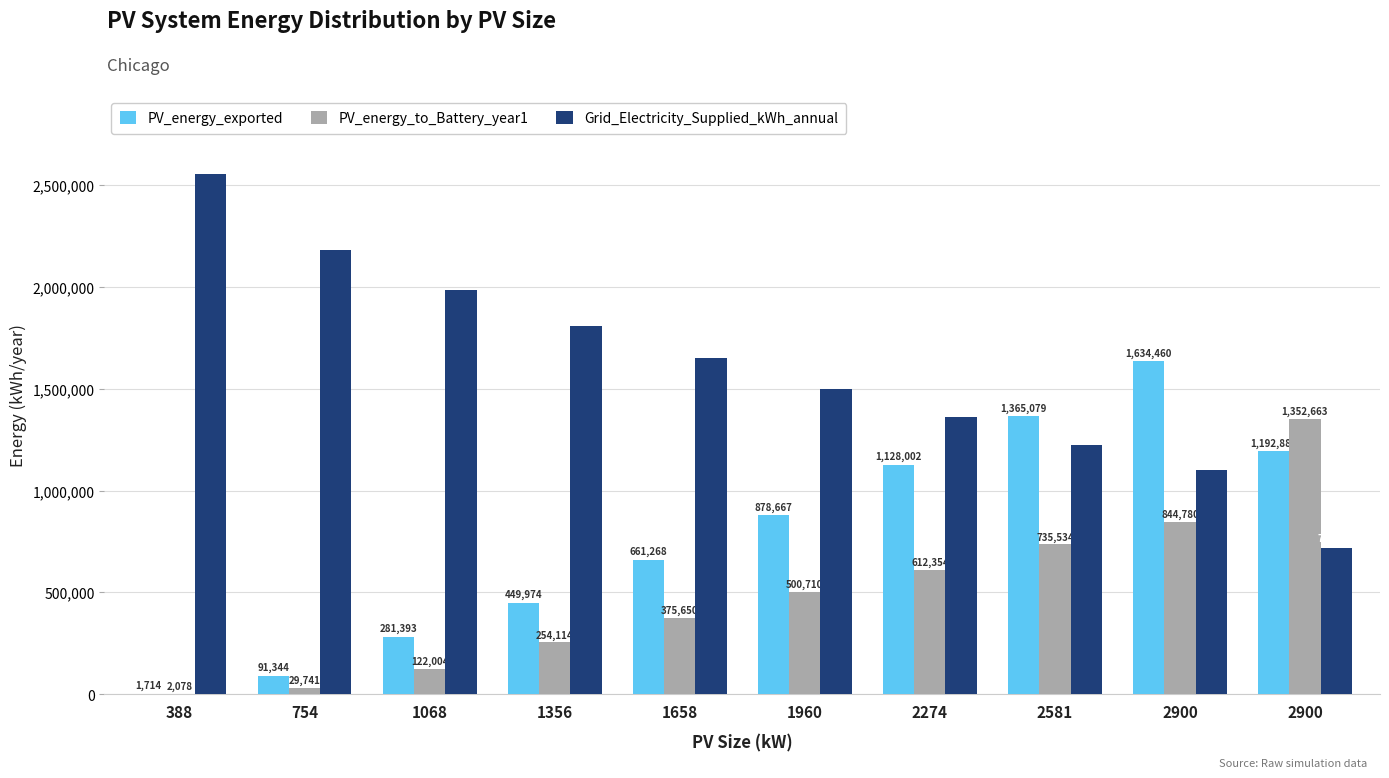

Reading left to right, transcribe all the data shown in this chart.

PV_energy_exported: 388=1714.0	754=91344.0	1068=281393.0	1356=449974.0	1658=661268.0	1960=878667.0	2274=1128002.0	2581=1365079.0	2900=1634460.0	2900=1192888.0
PV_energy_to_Battery_year1: 388=2077.9	754=29741.3	1068=122003.8	1356=254114.5	1658=375650.0	1960=500709.8	2274=612353.7	2581=735533.9	2900=844780.5	2900=1352663.0
Grid_Electricity_Supplied_kWh_annual: 388=2554665.0	754=2183538.0	1068=1987469.0	1356=1807133.0	1658=1650070.0	1960=1498325.0	2274=1361342.0	2581=1223222.0	2900=1099304.0	2900=718877.0